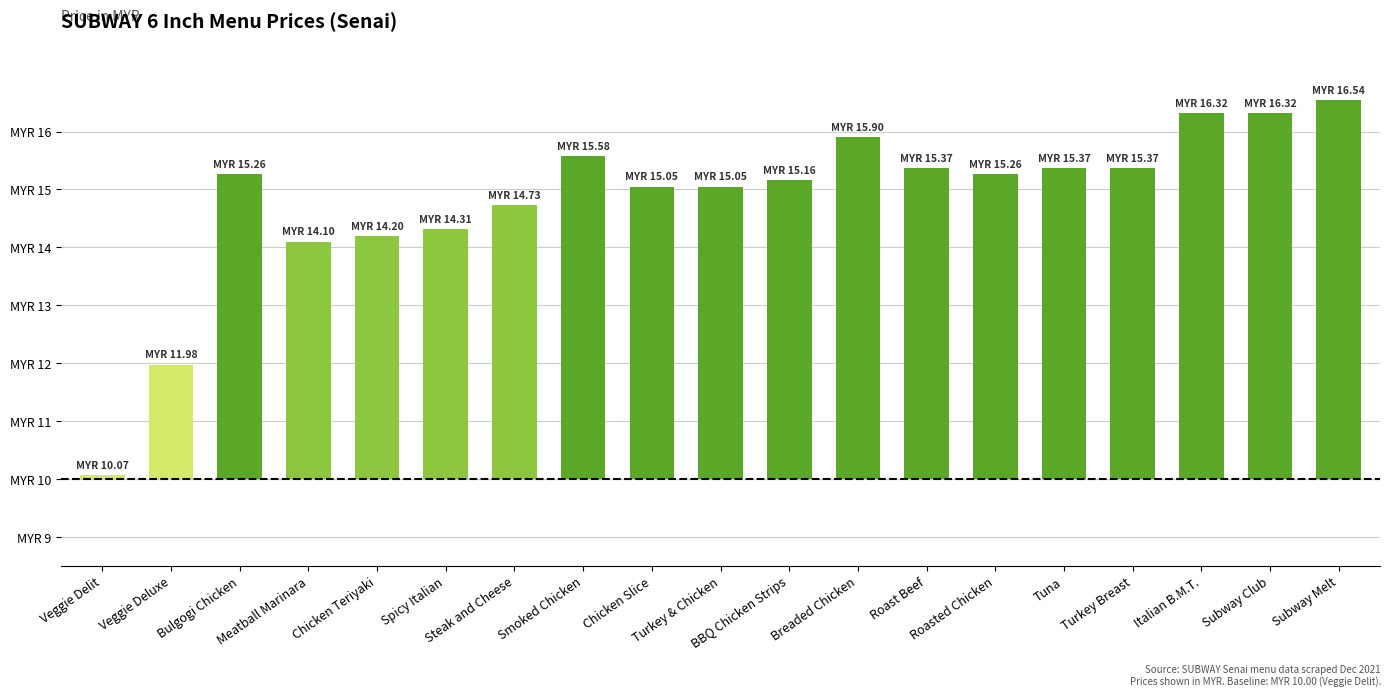

What is the difference between the second highest and minimum values?

6.2